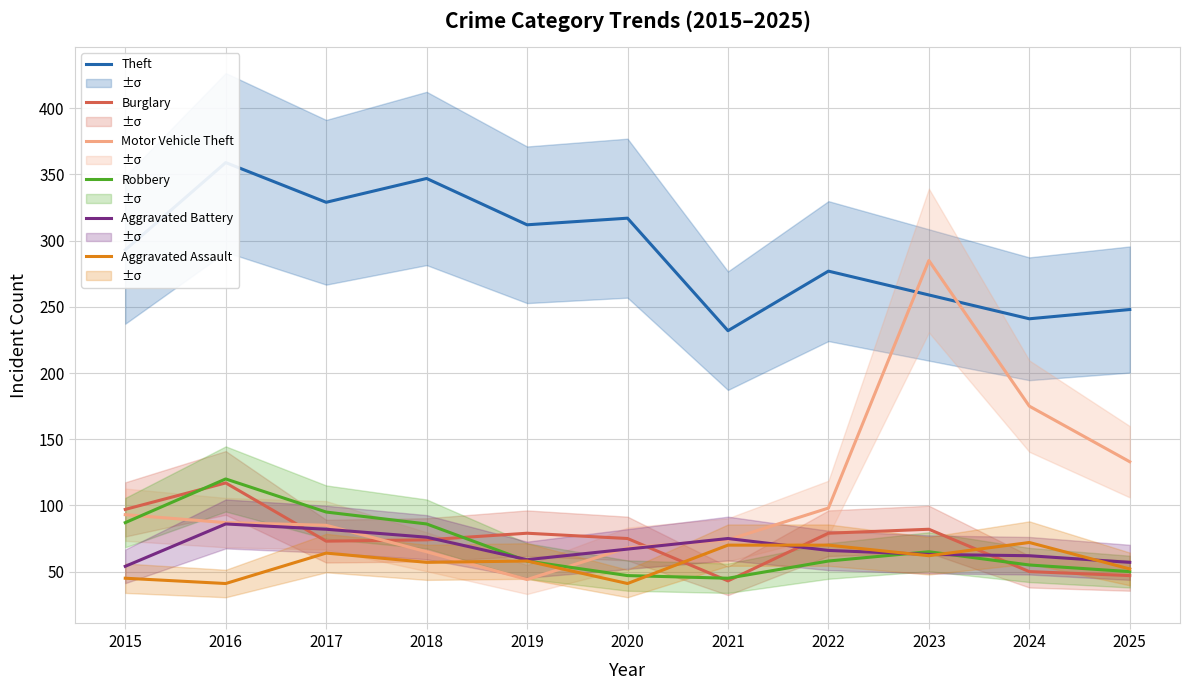

Is the value of Robbery at 2025 greater than the value of Aggravated Assault at 2020?

Yes